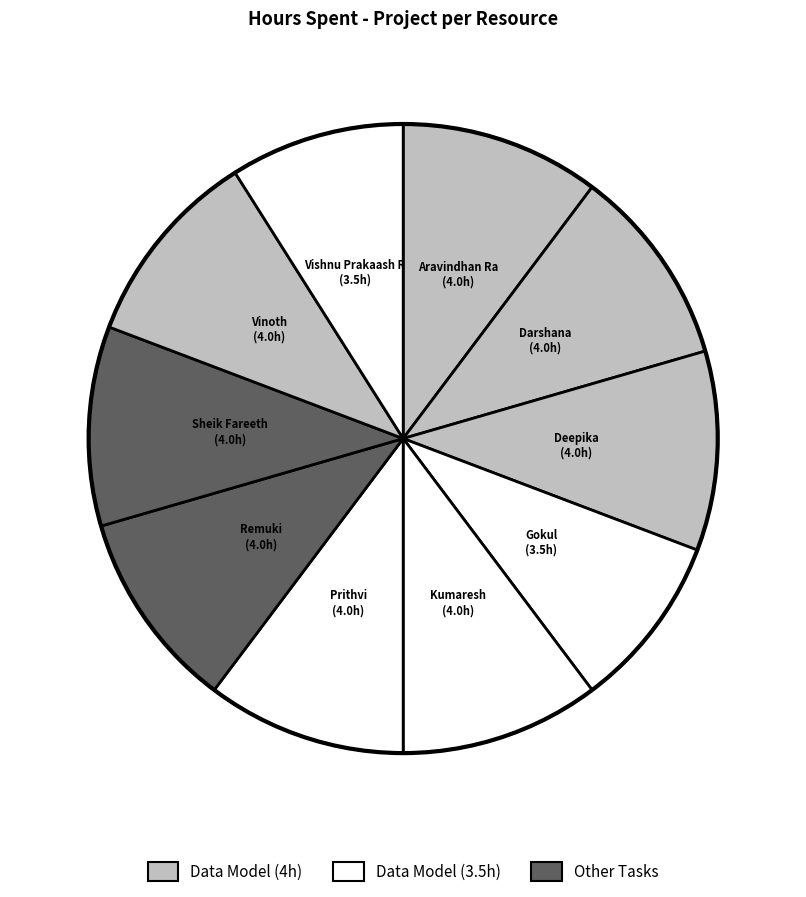

Does any single category account for the majority?

No